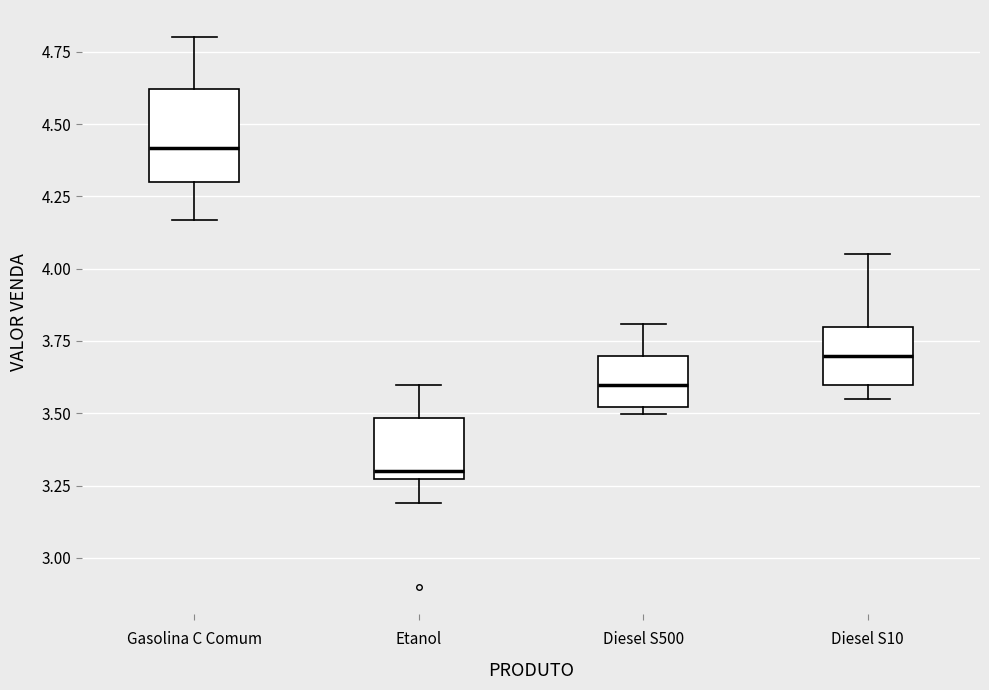

Where does the median line of the box for Etanol sit on the y-axis? The values are not printed on the chart, so give them approximately, as read against the axis.

3.30